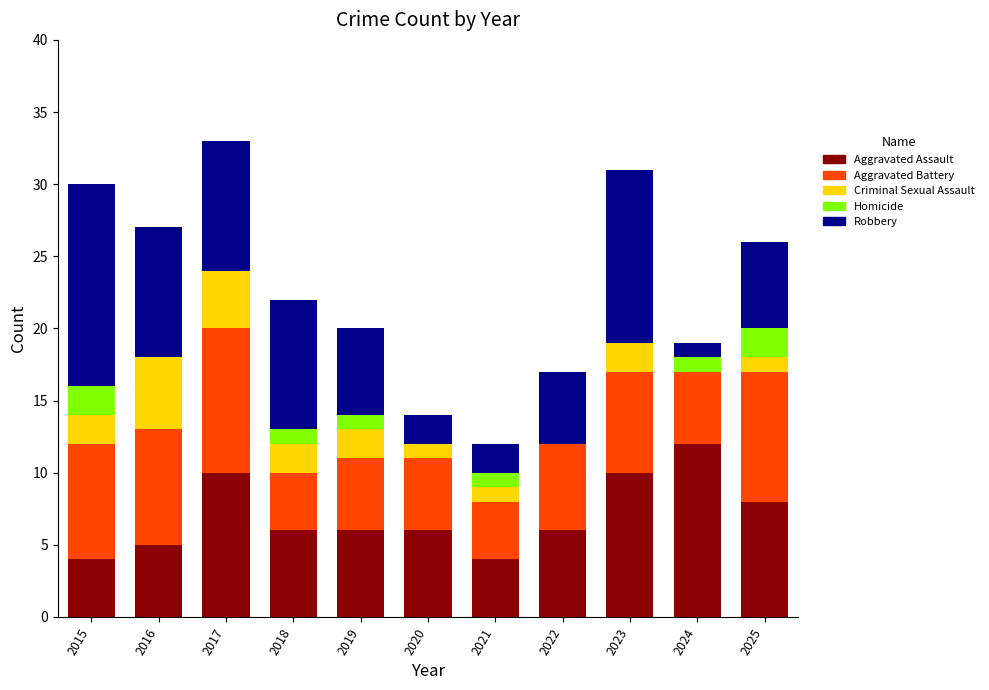

Are the bars grouped side by side (vs. stacked)?

No